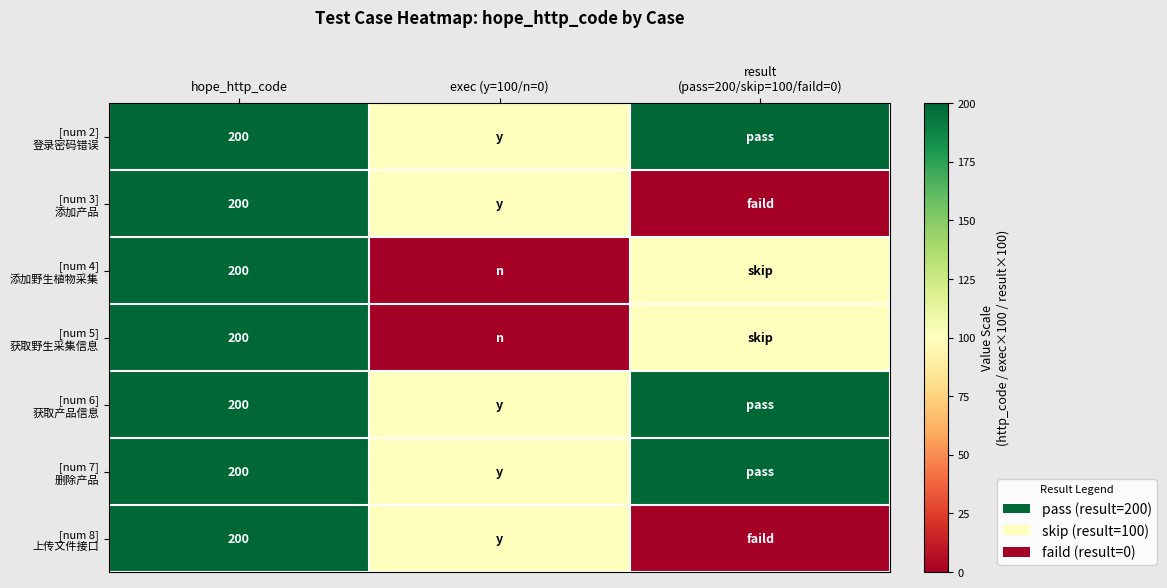

What is the difference between the maximum and minimum values in the [num 4] 添加野生植物采集 series?

200